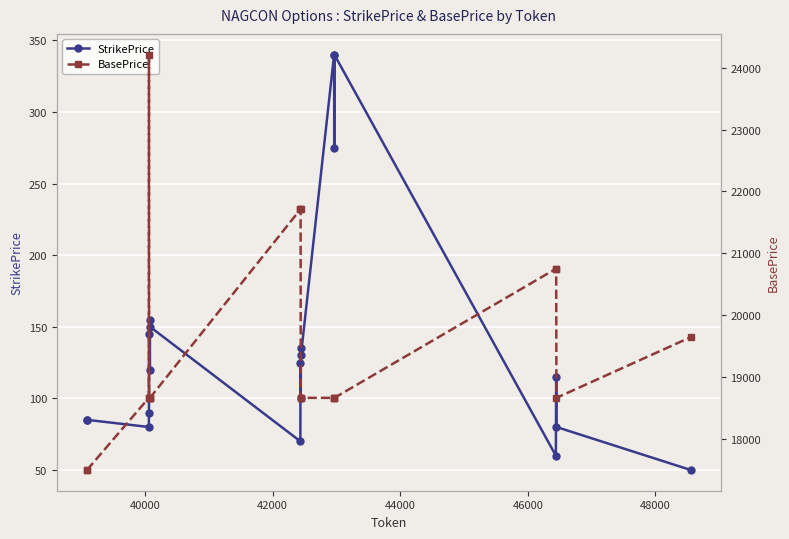

What is the sum of all BasePrice values?

390795